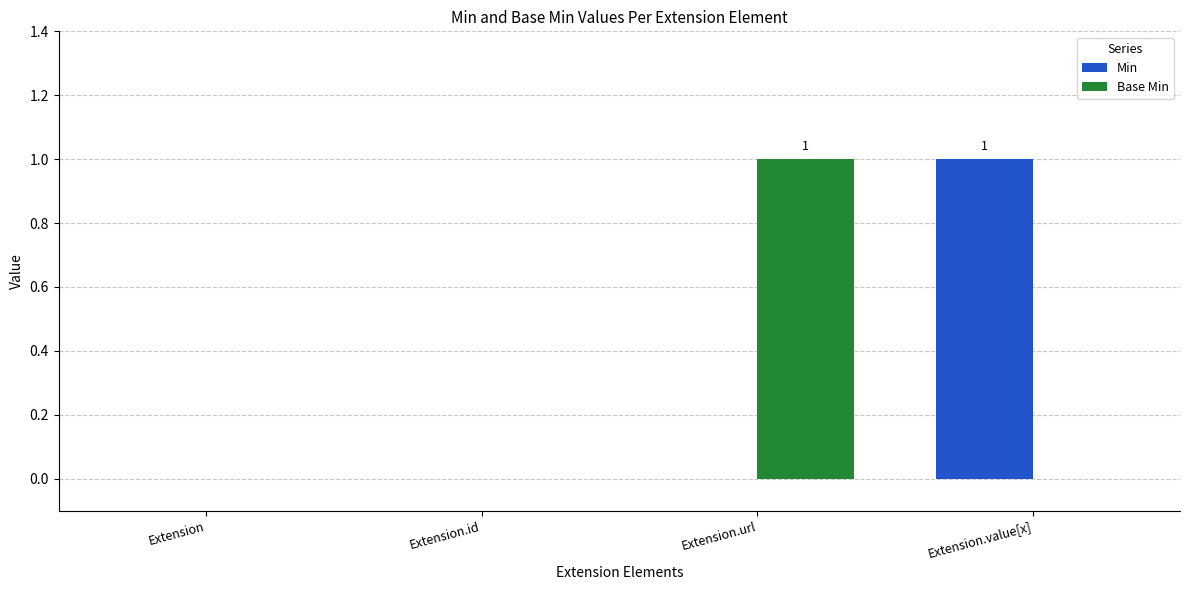

The value of Base Min at Extension.id is -1. True or false?

False